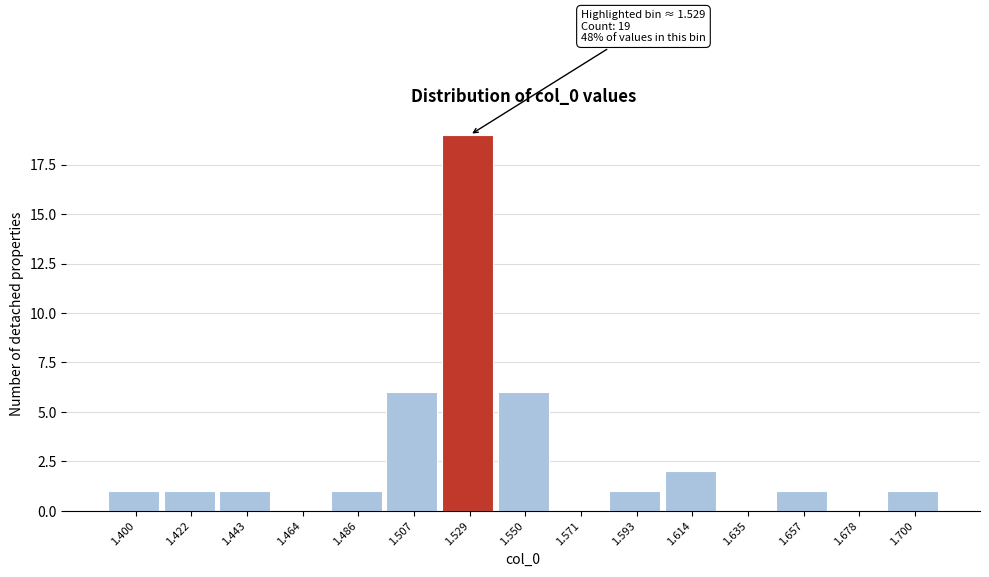

Reading right to left, what are all the values shown in this chart?

1.700=1	1.678=0	1.657=1	1.635=0	1.614=2	1.593=1	1.571=0	1.550=6	1.529=19	1.507=6	1.486=1	1.464=0	1.443=1	1.422=1	1.400=1